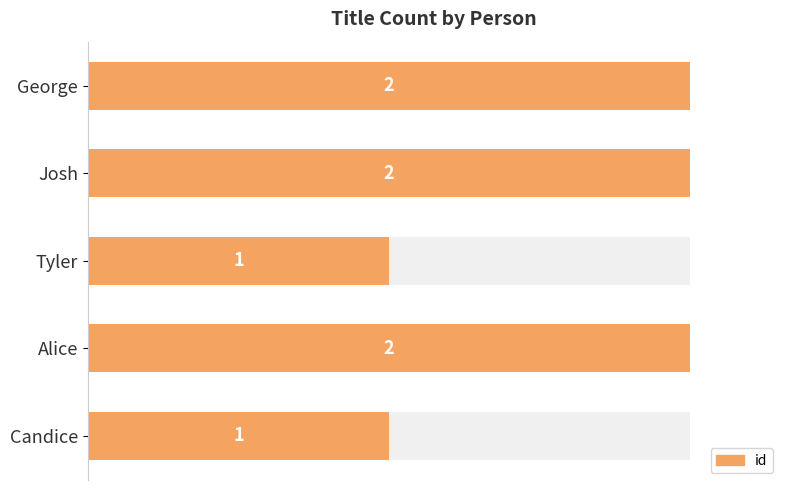

The chart shows a value of 1 at George. True or false?

False